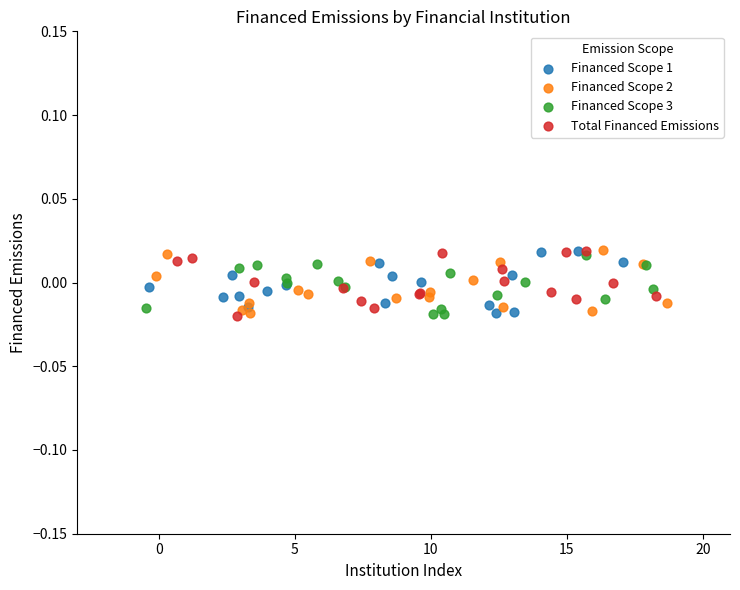

What are all the series names shown in the legend?

Financed Scope 1, Financed Scope 2, Financed Scope 3, Total Financed Emissions